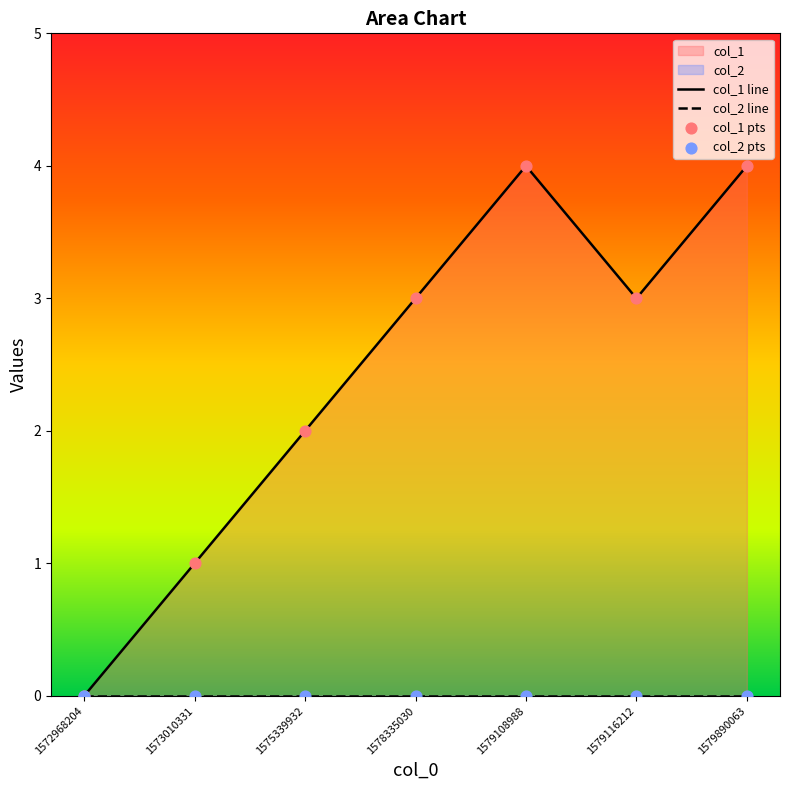

At how many categories does at least one series exceed 2?

4